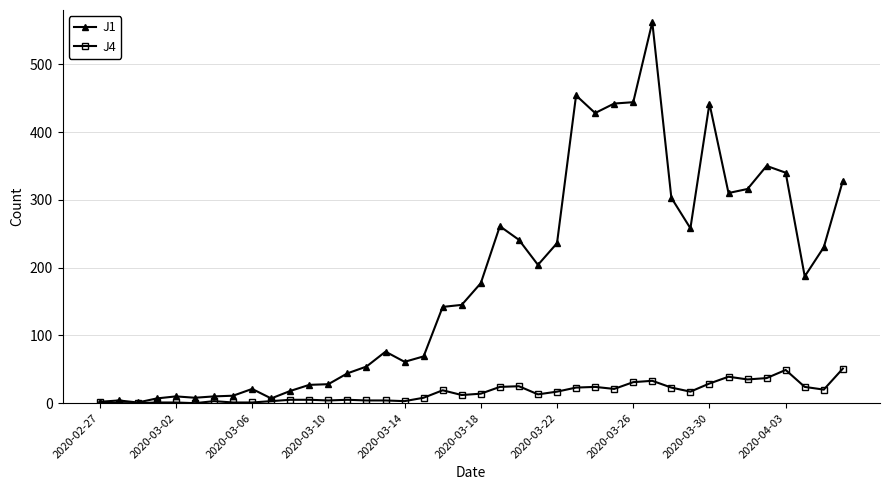

True or false: J1 has more than 2 interior local peaks.

True